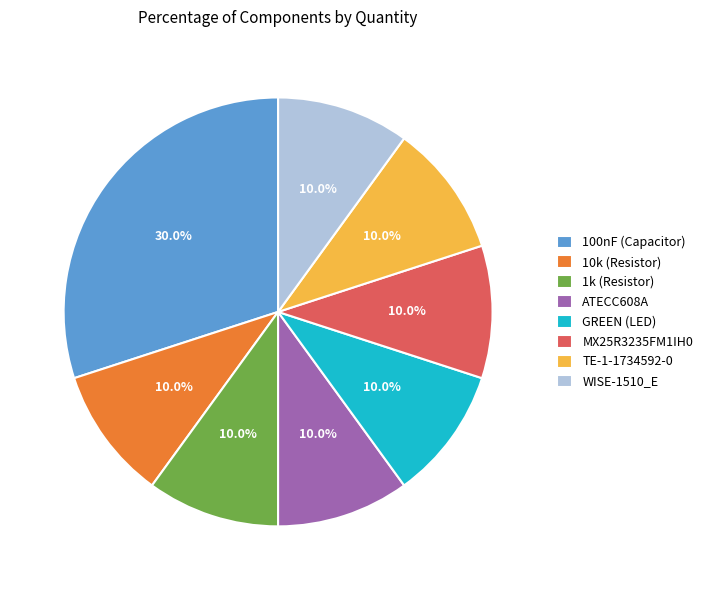

Does GREEN (LED) account for over 50% of the chart?

No